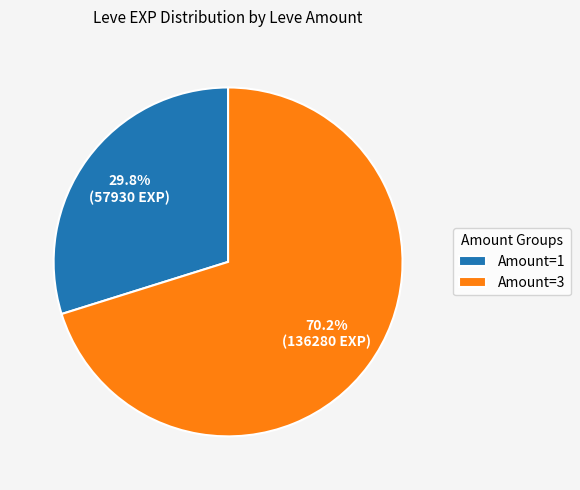

Which category accounts for the majority?

Amount=3